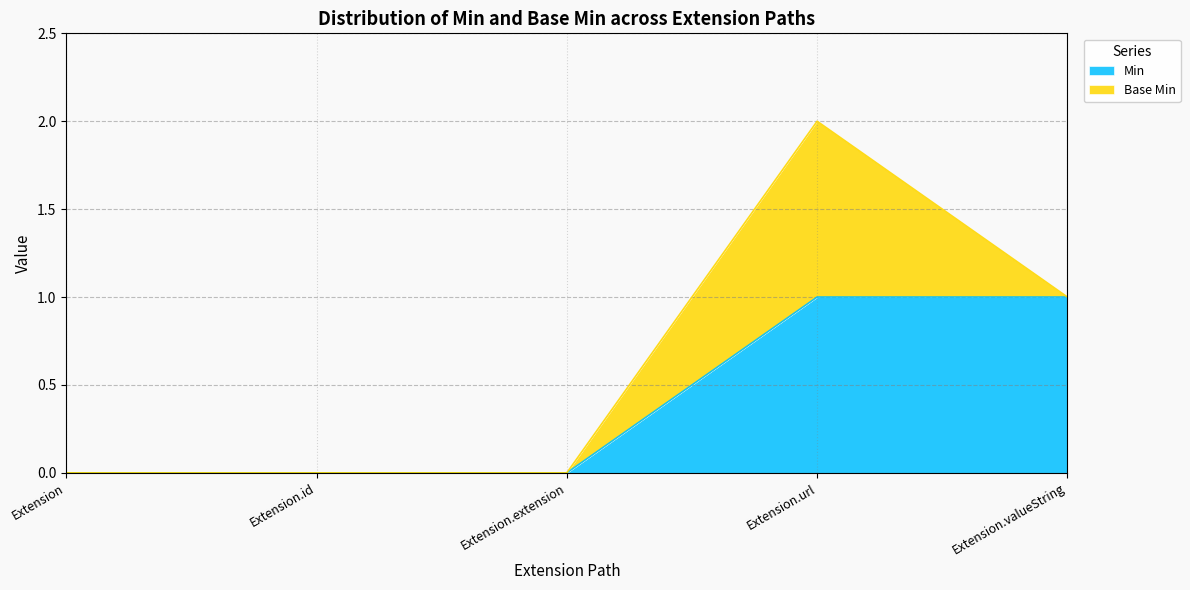

What is the greatest value displayed?

1